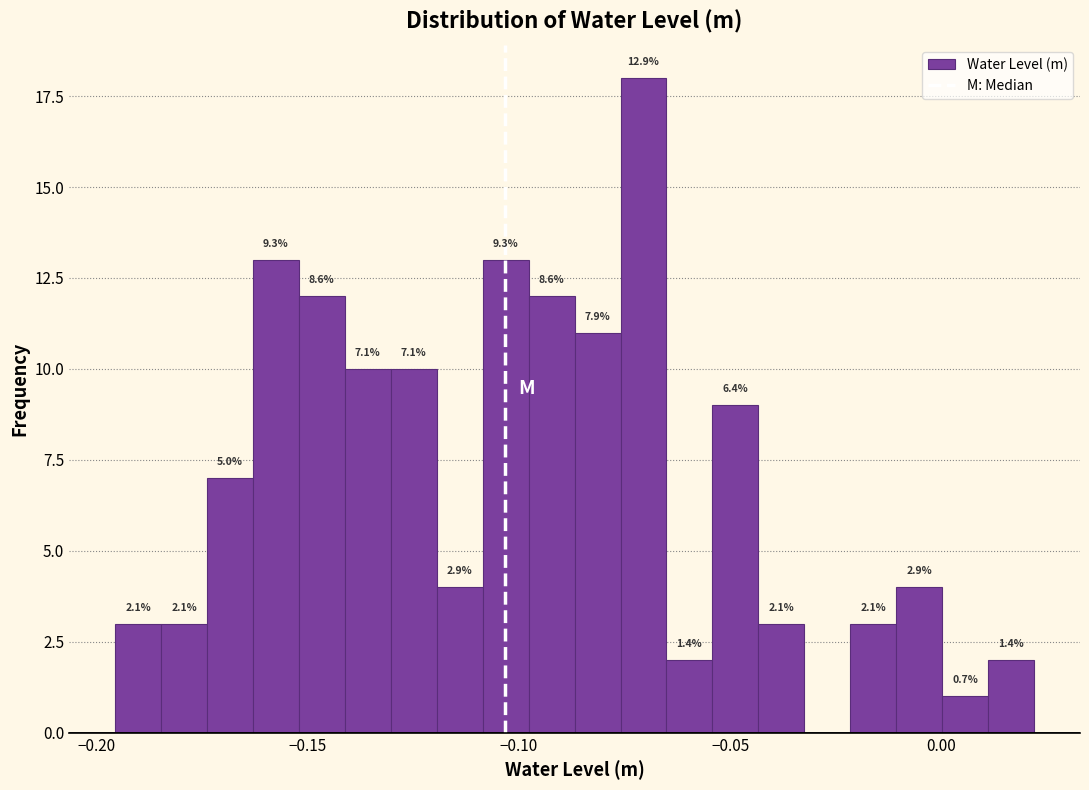

Read against the x-axis, roughly where is the centre of the tallest bar?

-0.070